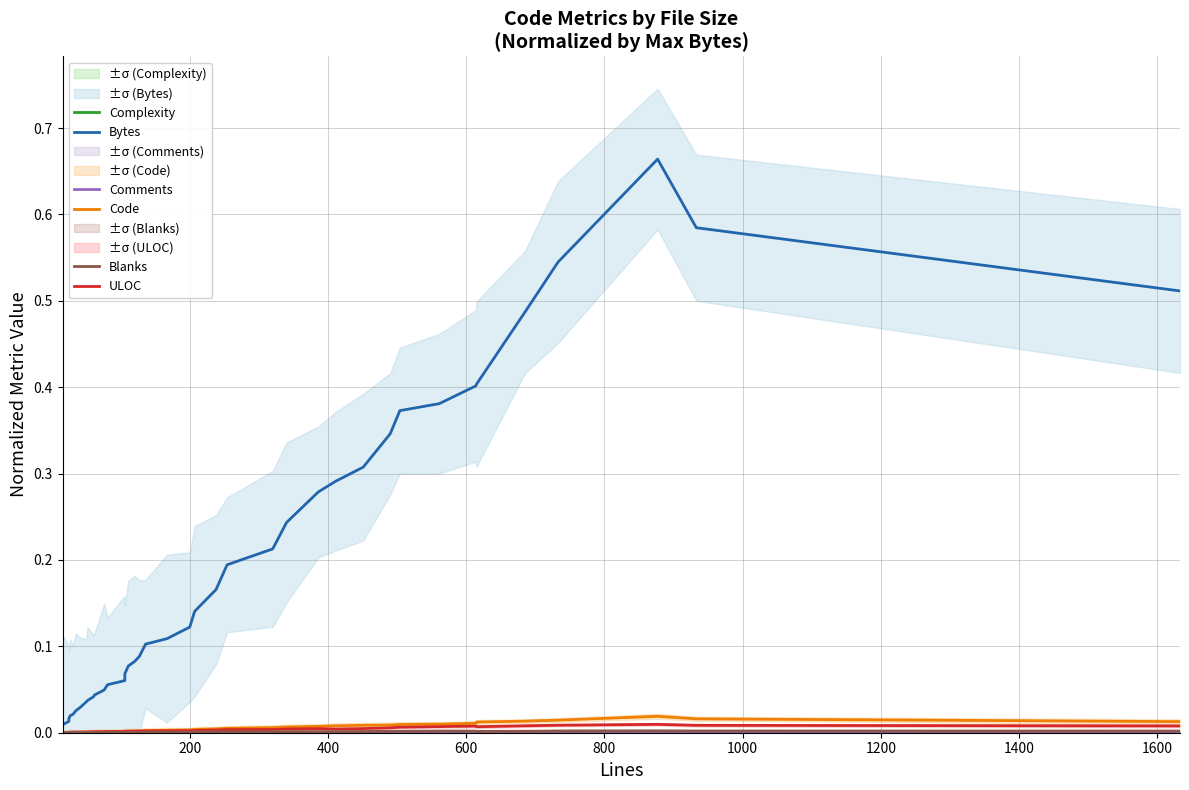

Is the value of Blanks at 29 greater than the value of Comments at 26?

Yes